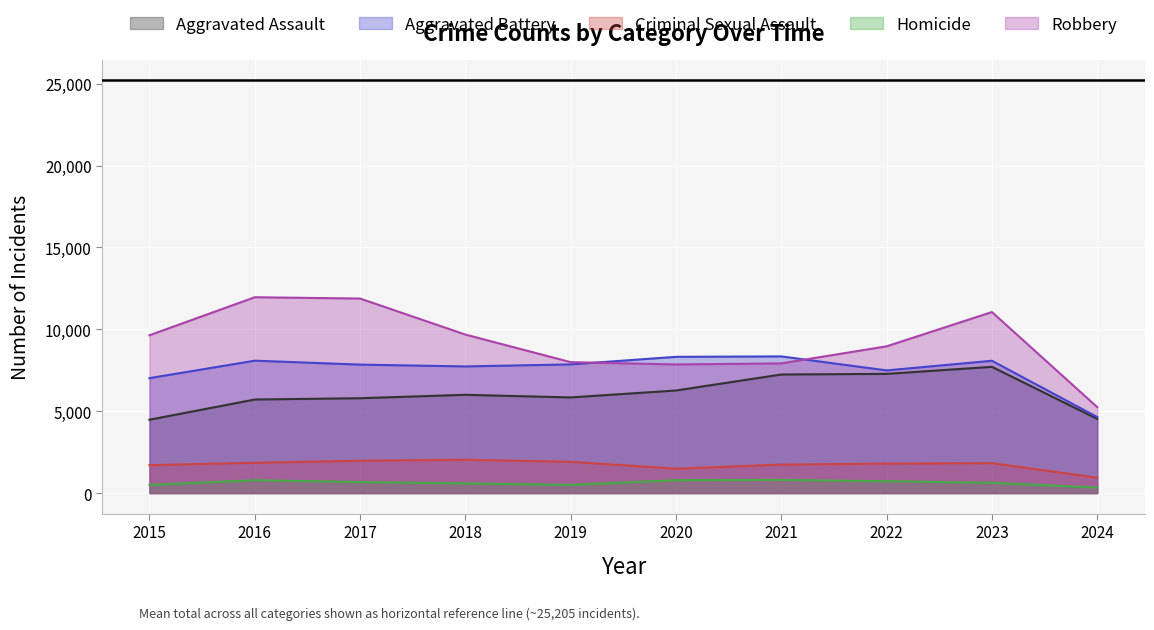

Where does the Robbery series first go above 9638?

2016